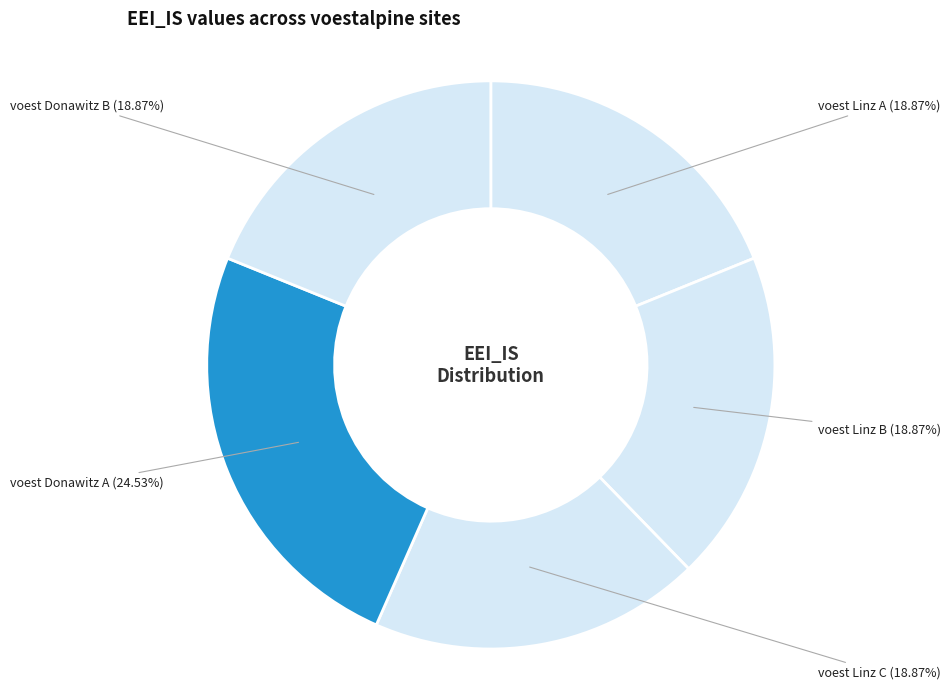

To the nearest percent, what is the average slice percentage?

20%